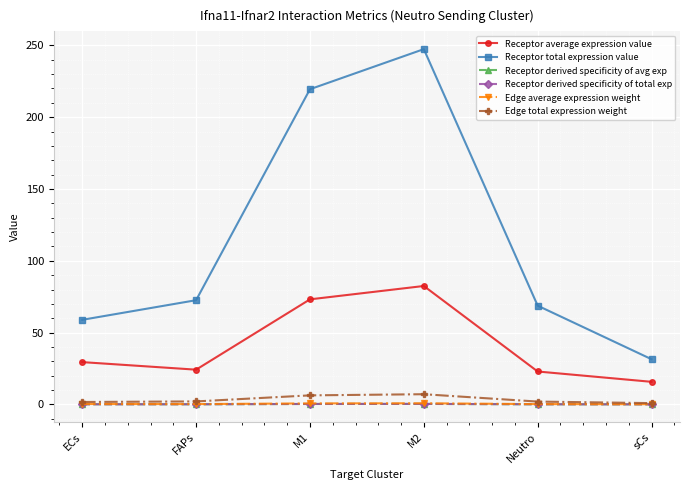

Which series has the widest spread of values?

Receptor total expression value